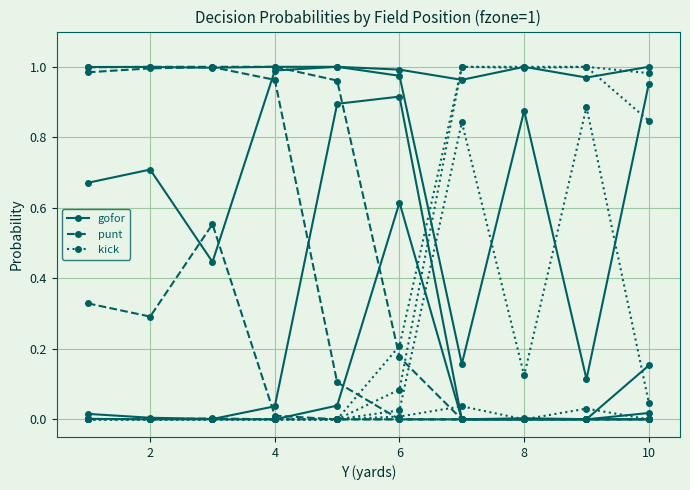

Count the number of categories in the chart.

10